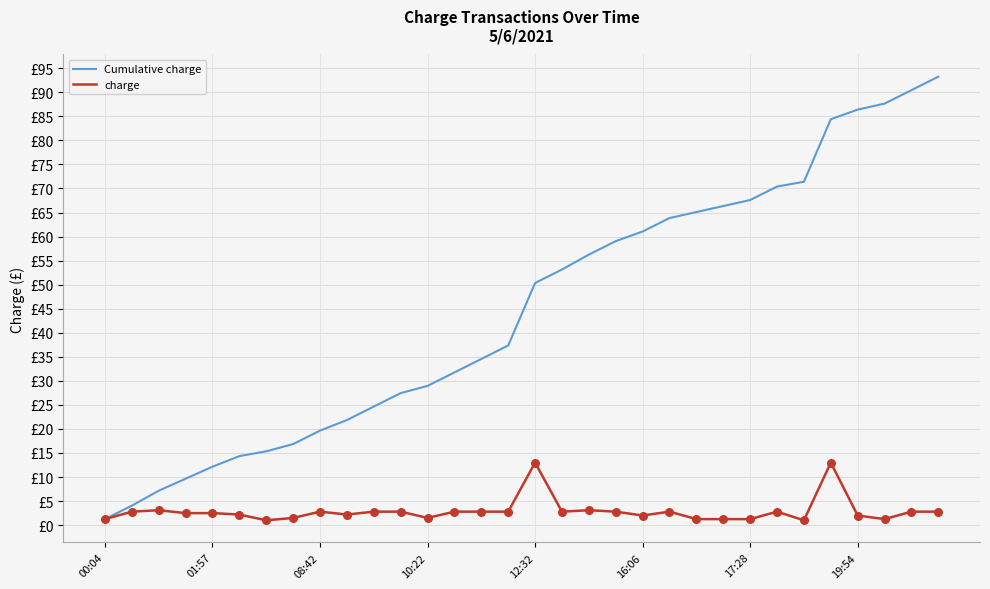

Does the chart have visible grid lines?

Yes